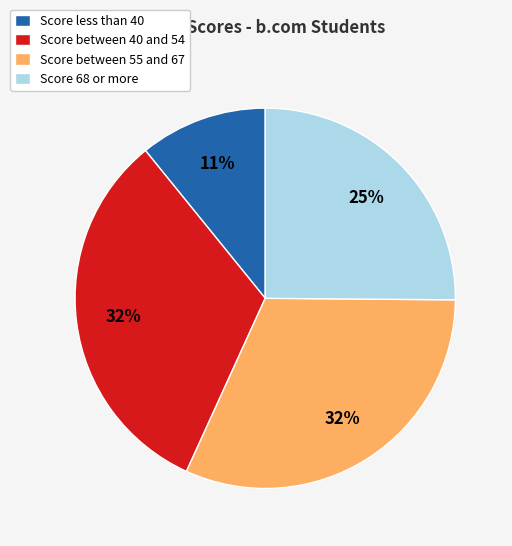

The Score less than 40 slice represents 22% of the pie. True or false?

False